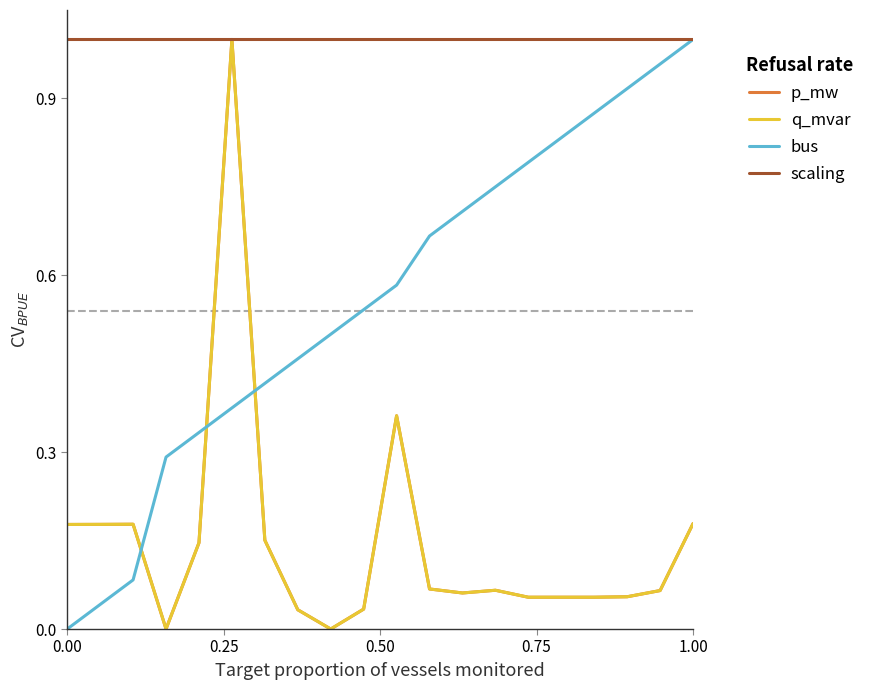

Does the chart have visible grid lines?

No